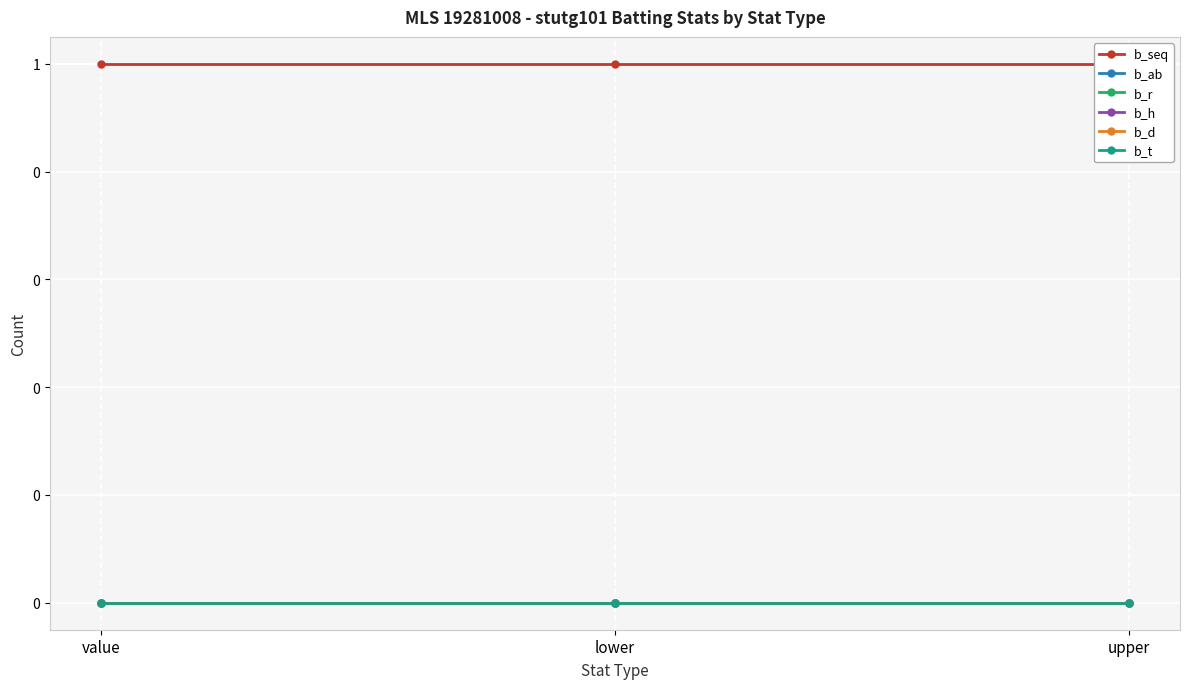

At which label is b_r closest to 0?

value